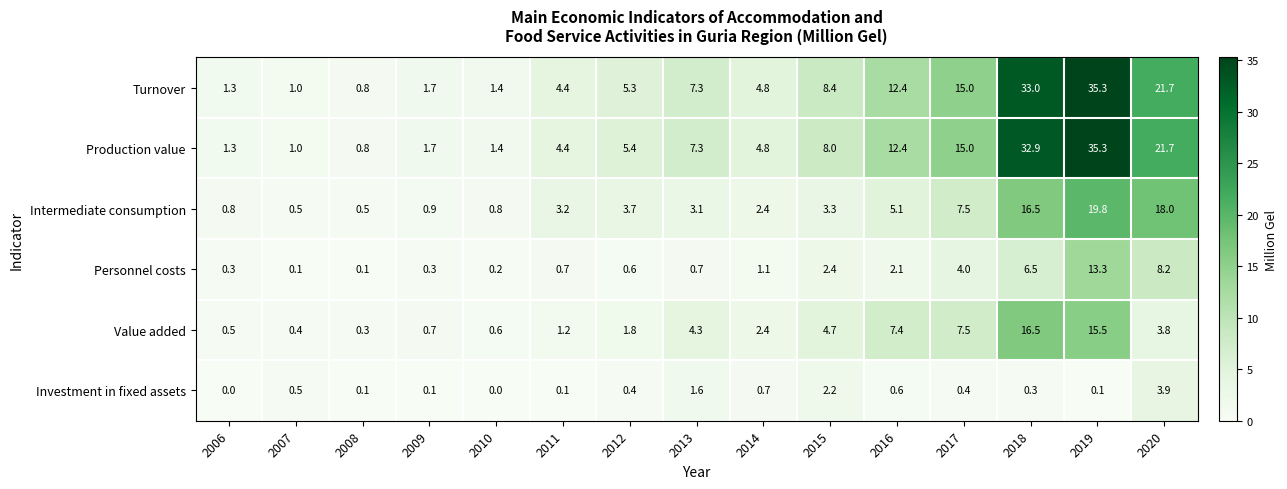

What is the lowest value of the Production value series?

0.8